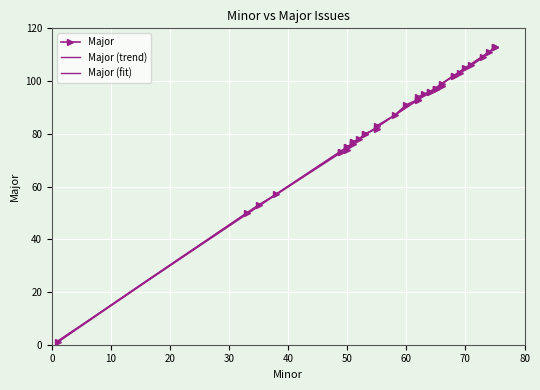

Rank the categories by value from lowest to highest.

1, 33, 35, 38, 49, 49, 50, 50, 50, 51, 51, 51, 52, 53, 53, 55, 55, 58, 60, 62, 62, 62, 63, 64, 64, 65, 65, 65, 66, 66, 68, 68, 69, 70, 71, 73, 74, 75, 75, 75